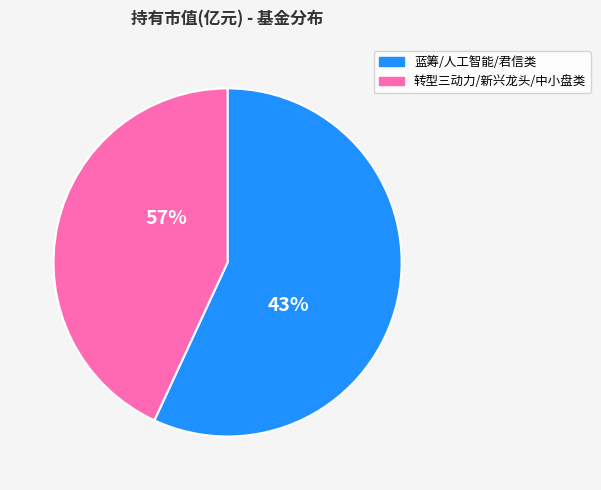

Between 南方君信灵活配置混合C and 中银中小盘成长混合, which is larger?

中银中小盘成长混合